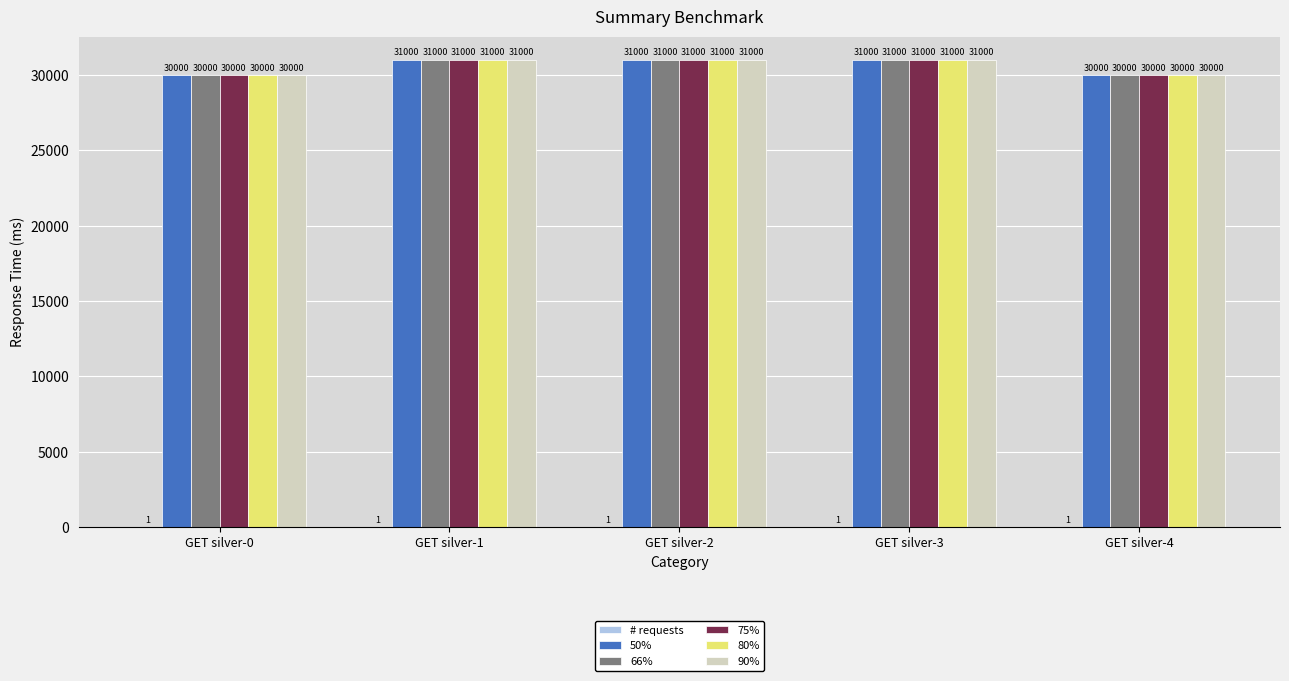

How many series are shown in this chart?

6